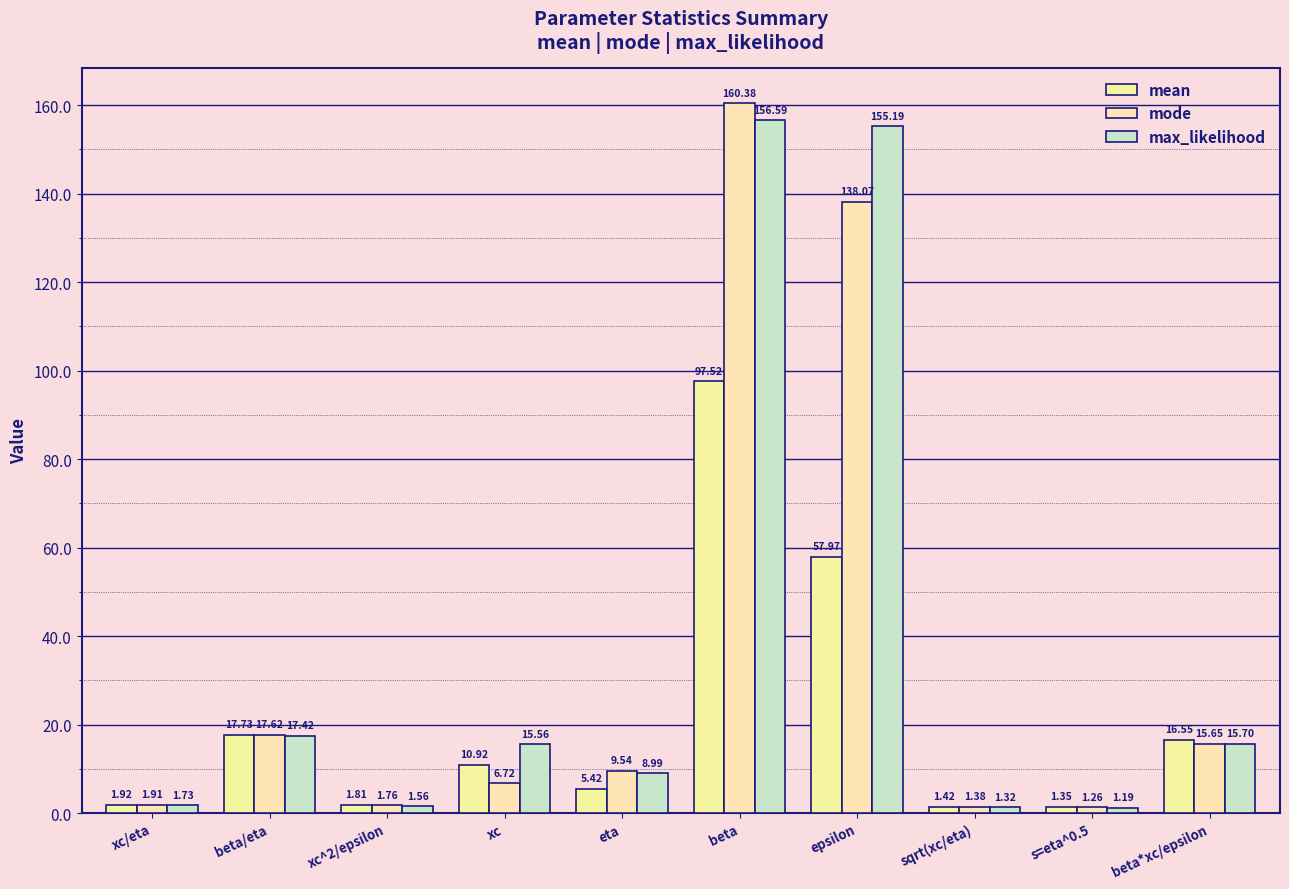

Which series has the widest spread of values?

mode